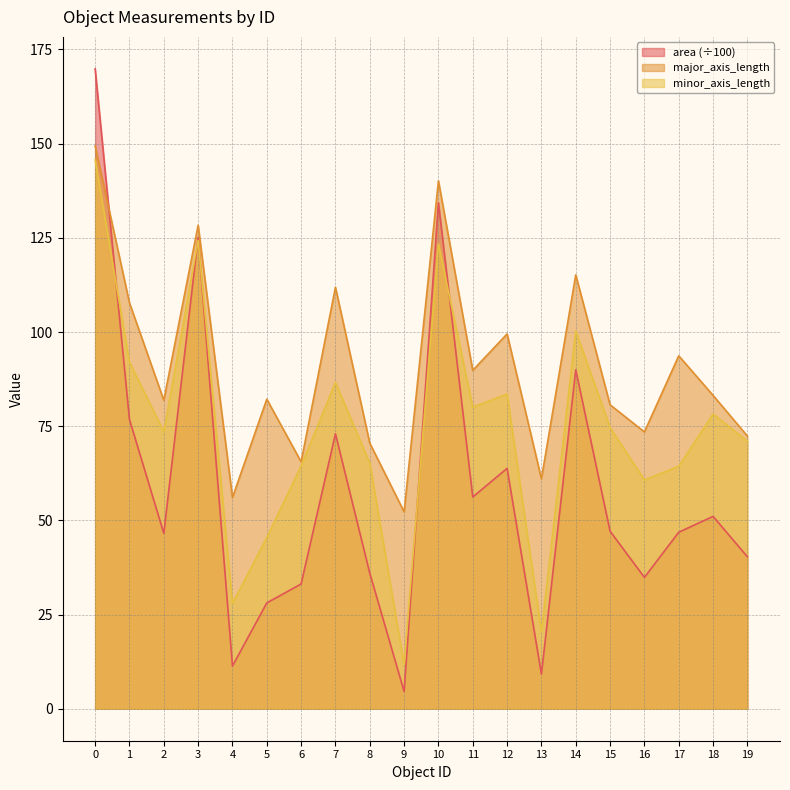

Rank the series by their average value, from lowest to highest.

area (÷100), minor_axis_length, major_axis_length